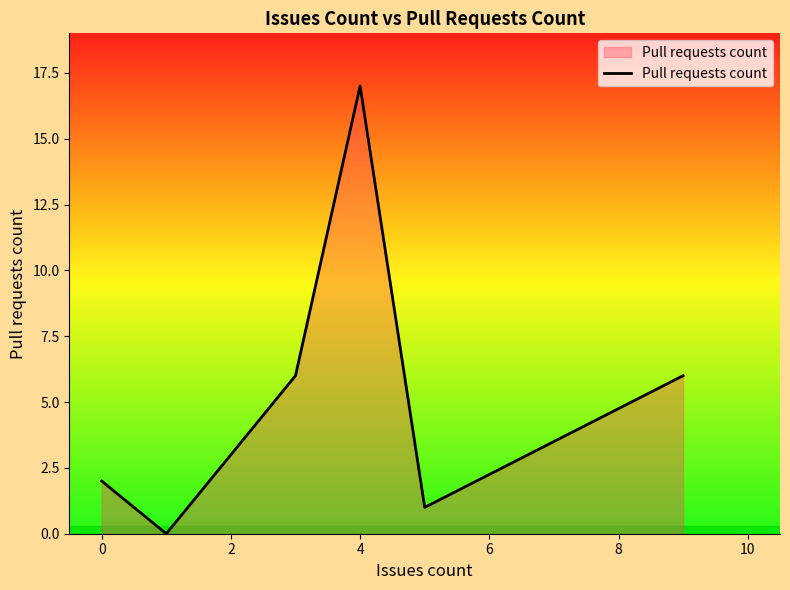

True or false: there are more than 1 points higher than both neighbors.

False